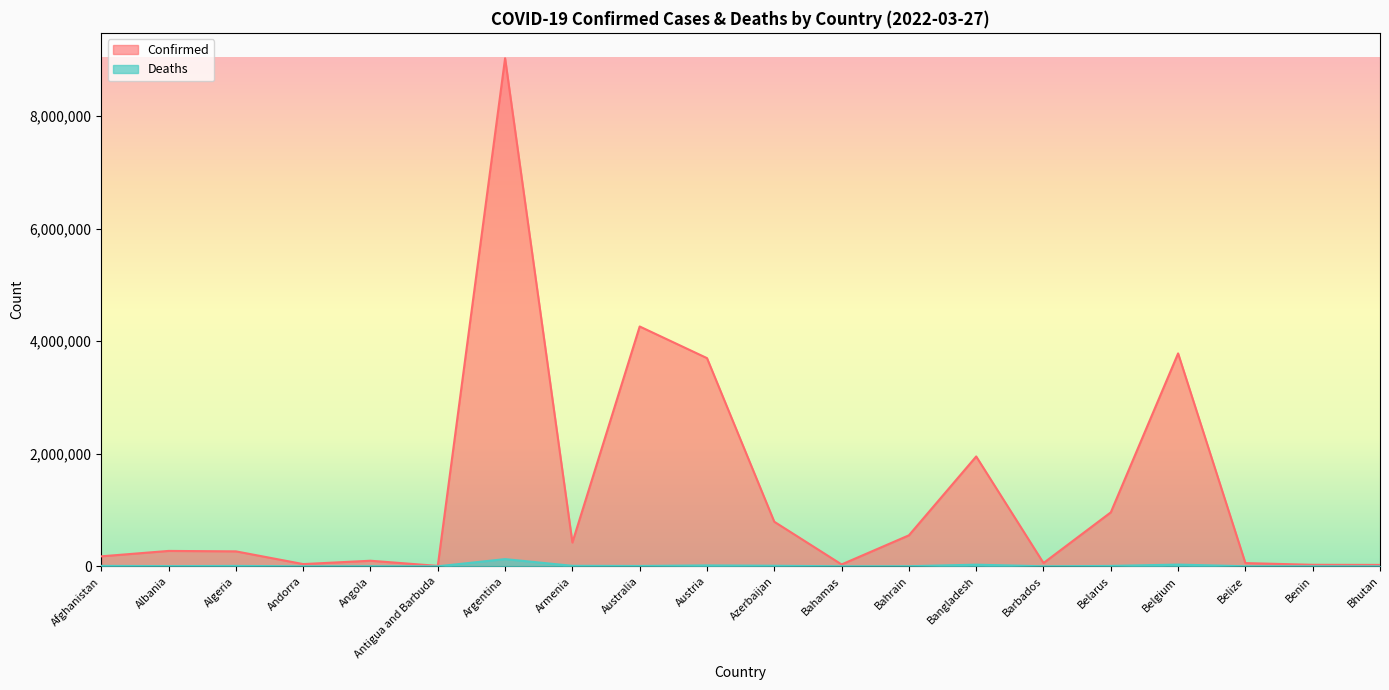

Which category has the highest value in the Confirmed series?

Argentina